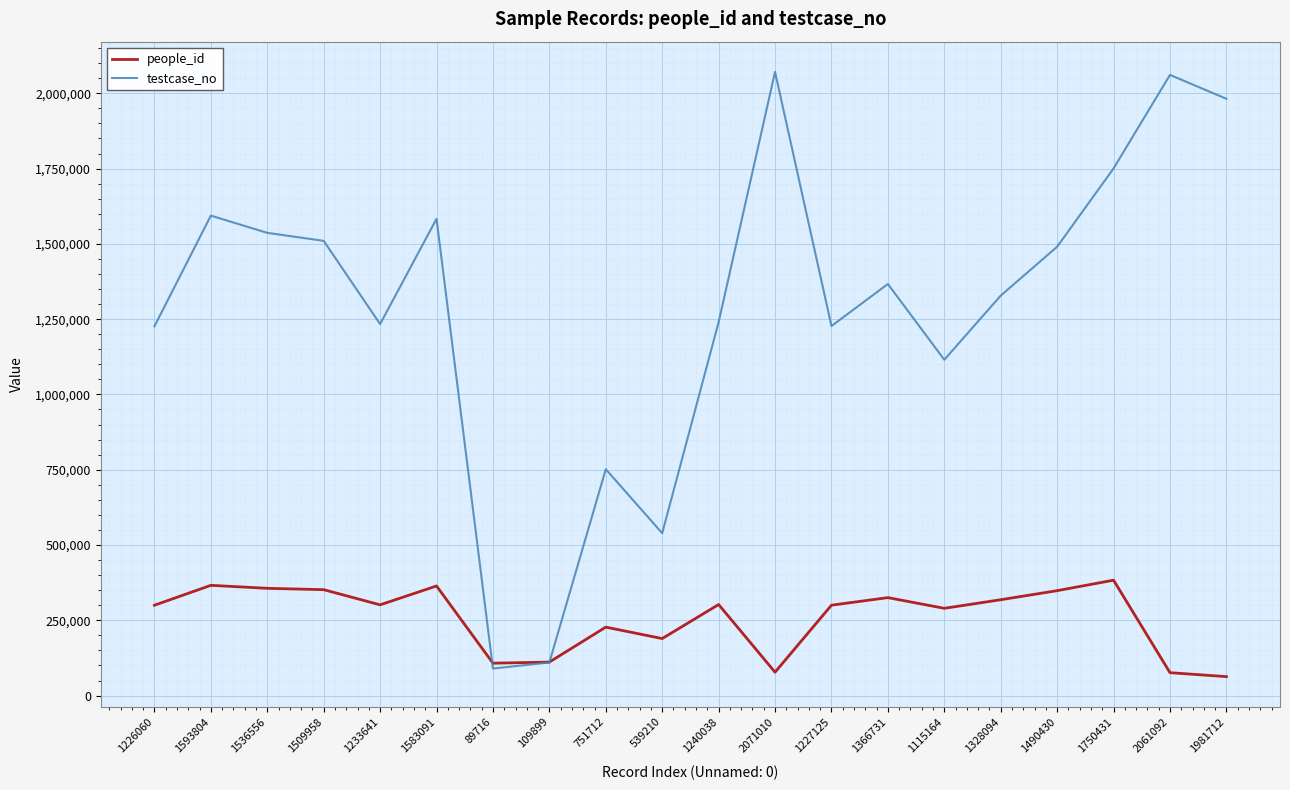

List the series in order of their peak value, lowest first.

people_id, testcase_no